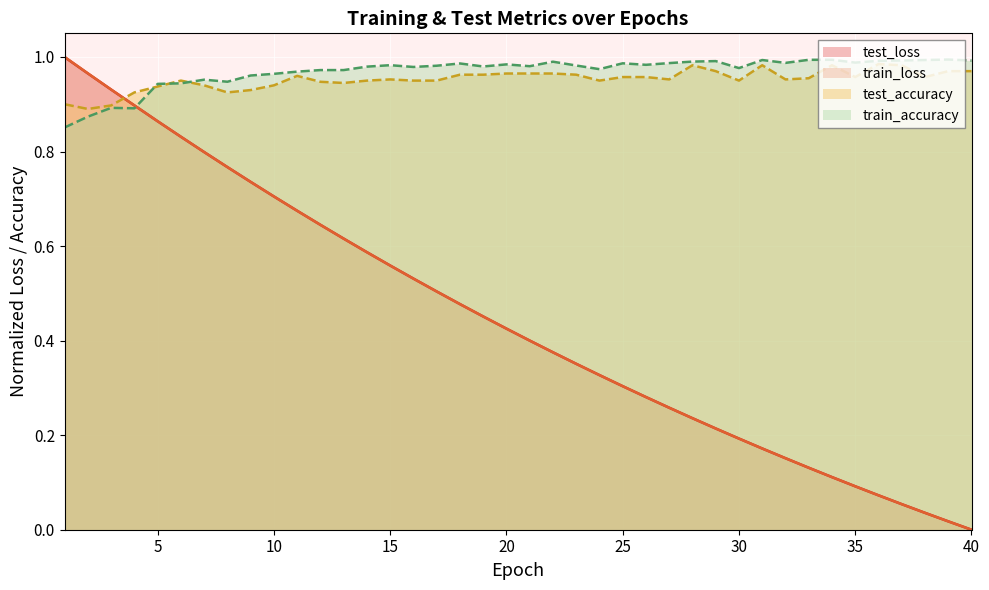

Is it true that train_loss equals 0.1 at 33?

True